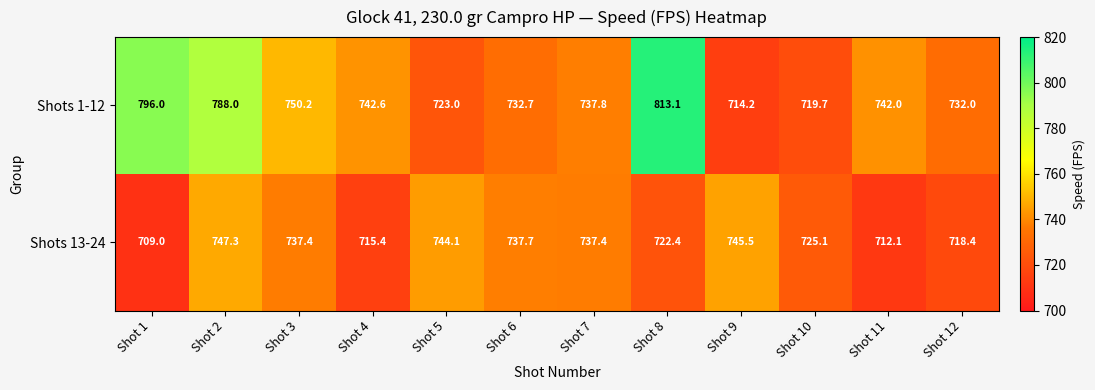

What is the difference between the highest and lowest values at Shot 1?

87.0